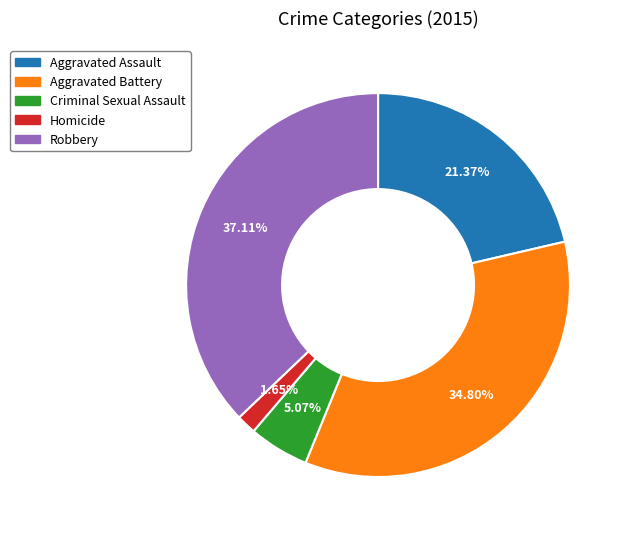

To the nearest percent, what is the combined percentage of Robbery and Criminal Sexual Assault?

42%